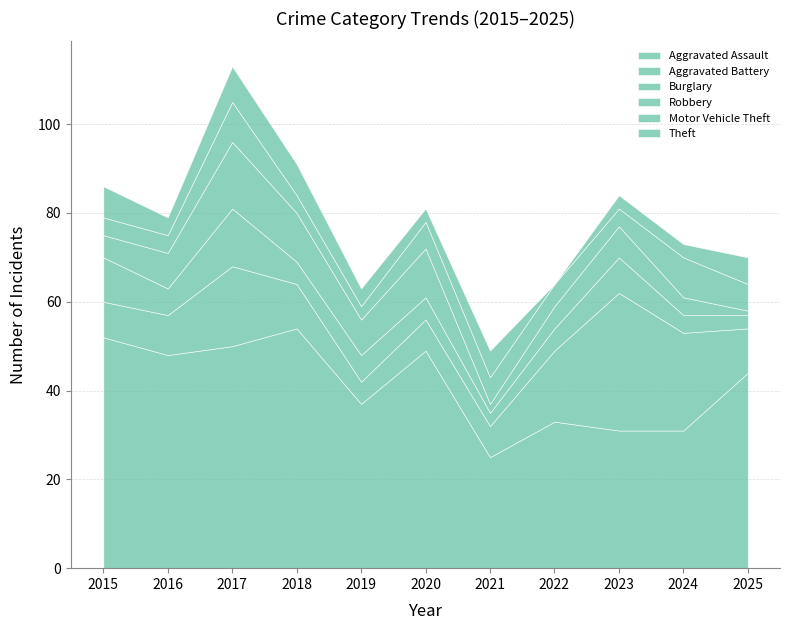

What is the value of the Motor Vehicle Theft point at the 8th from the left?

16